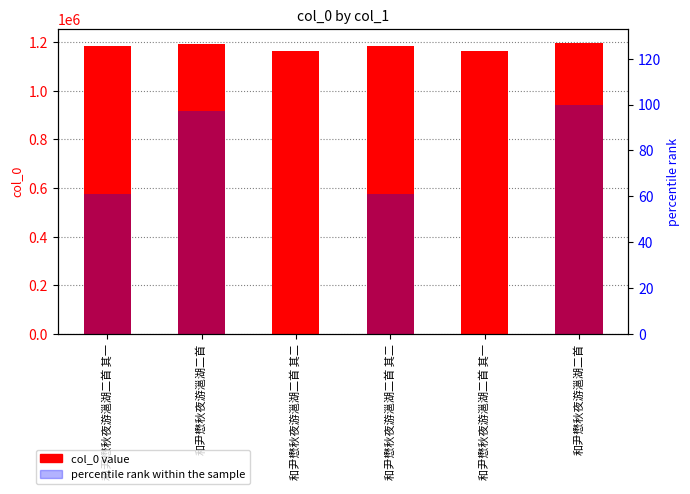

At how many categories does at least one series exceed 206398?

6